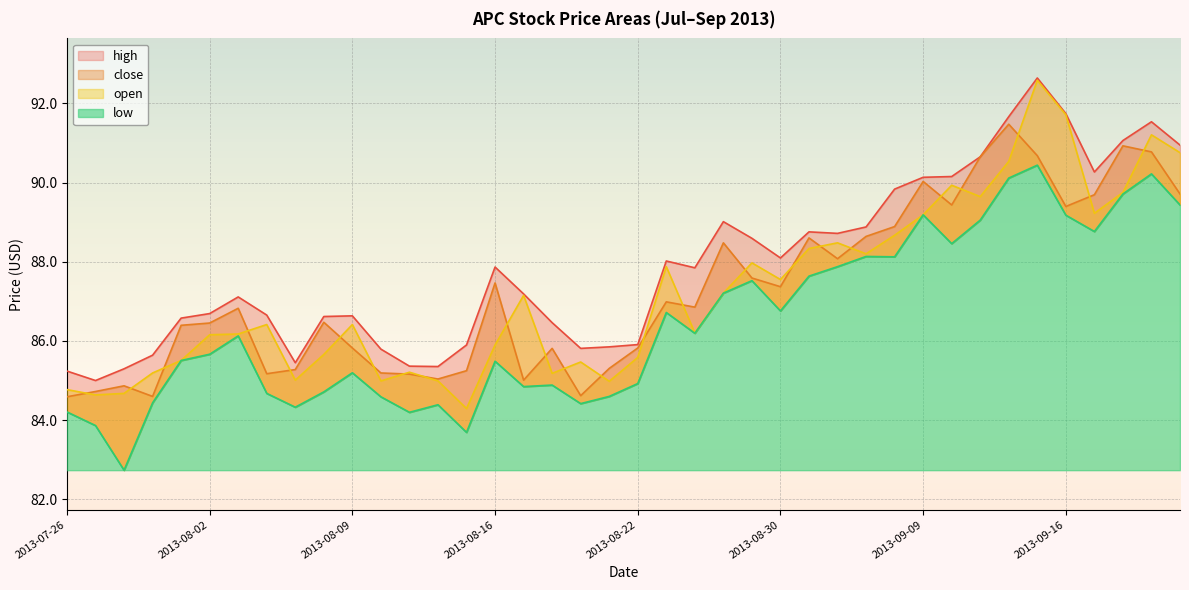

How many data points in close are less than 86?

16